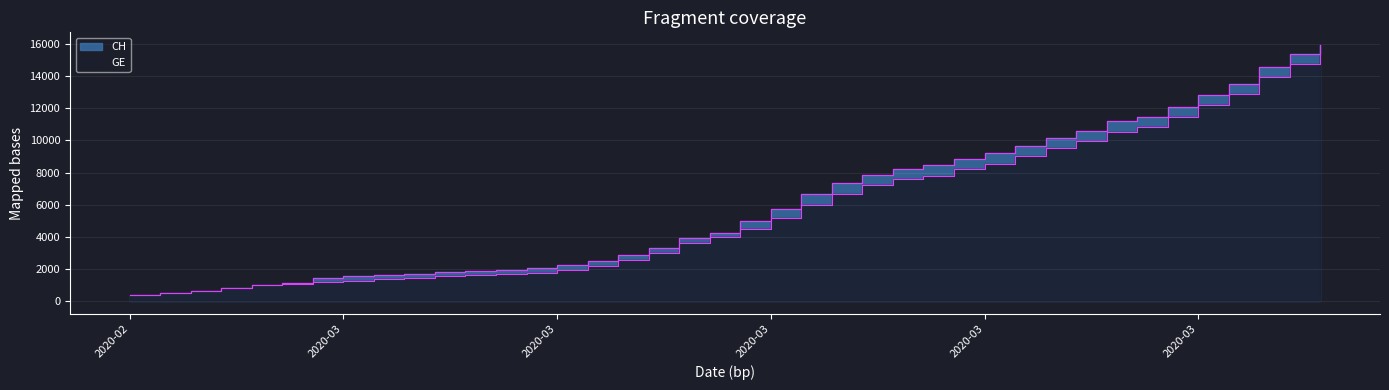

What is the label of the 18th point from the right?

2020-03-05